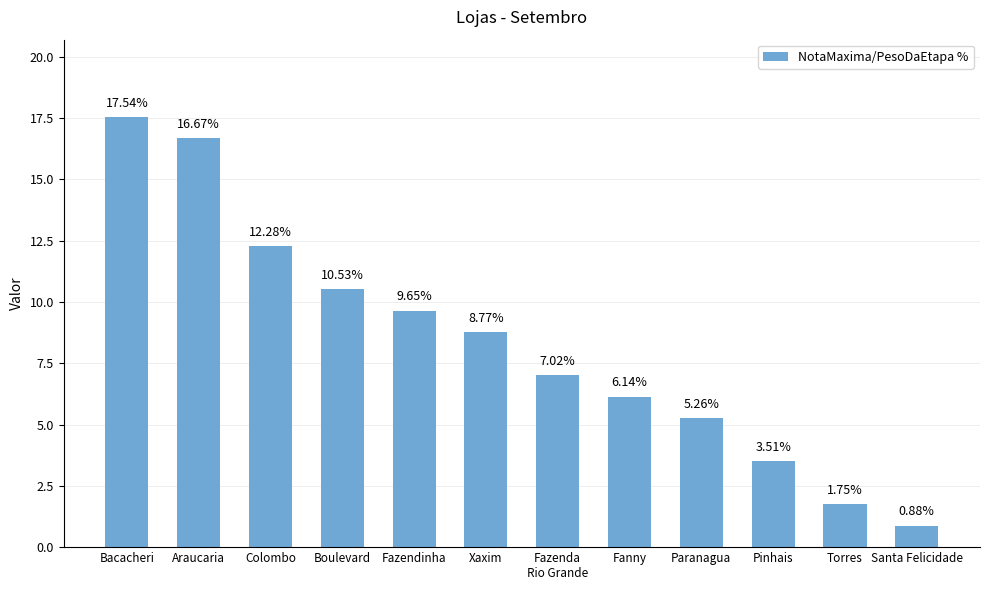

How many bars are there in total?

12